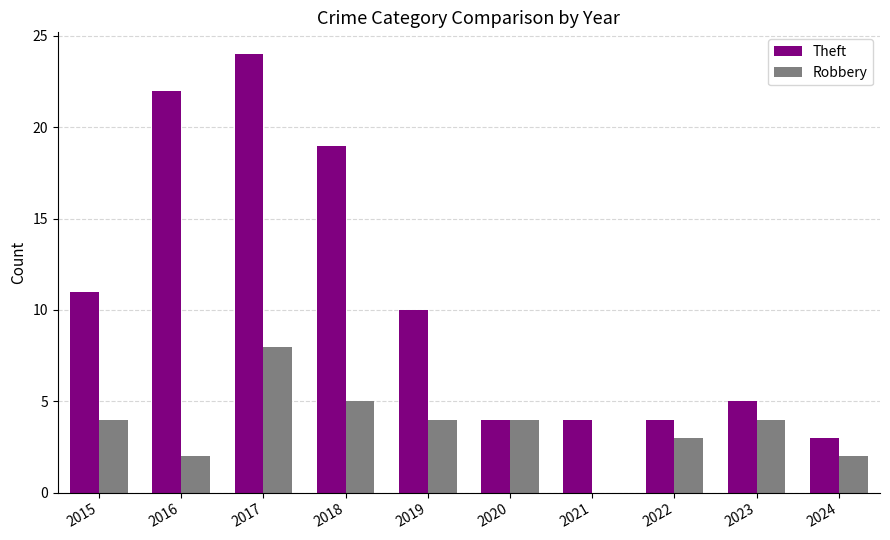

Which series has the largest total across all categories?

Theft